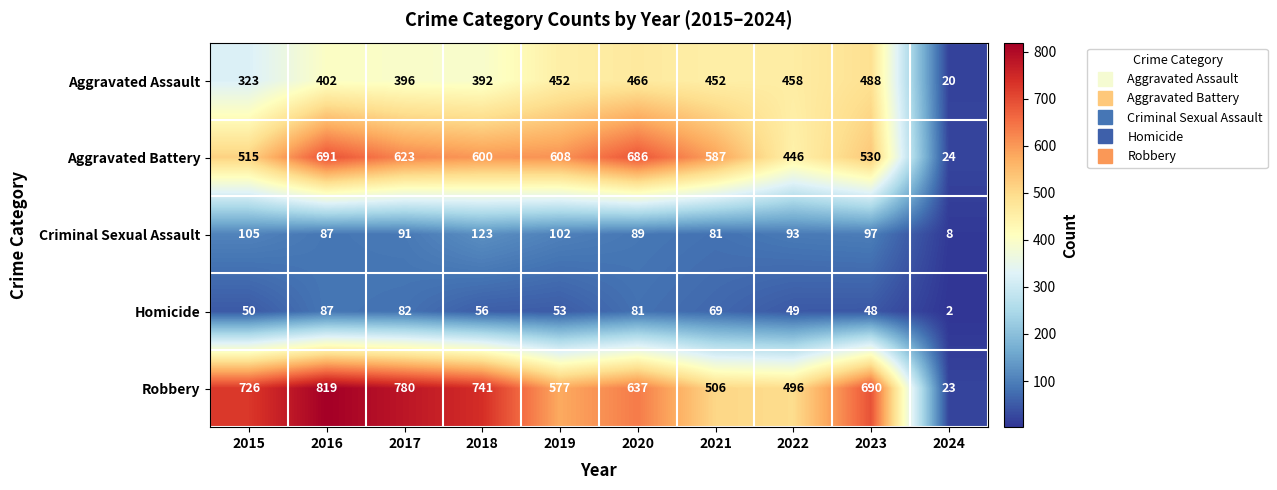

What is the spread (max minus min) of values at 2018?

685